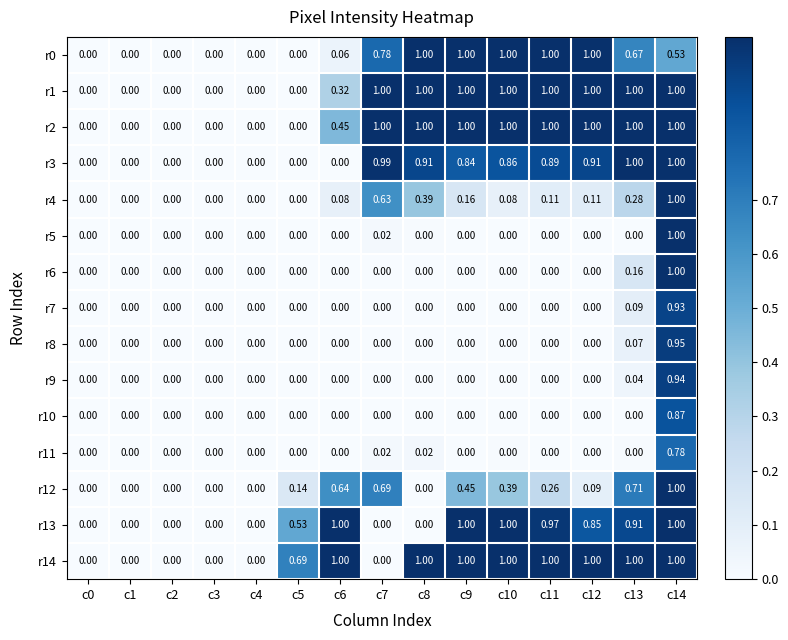

Which series has the largest total across all categories?

r14